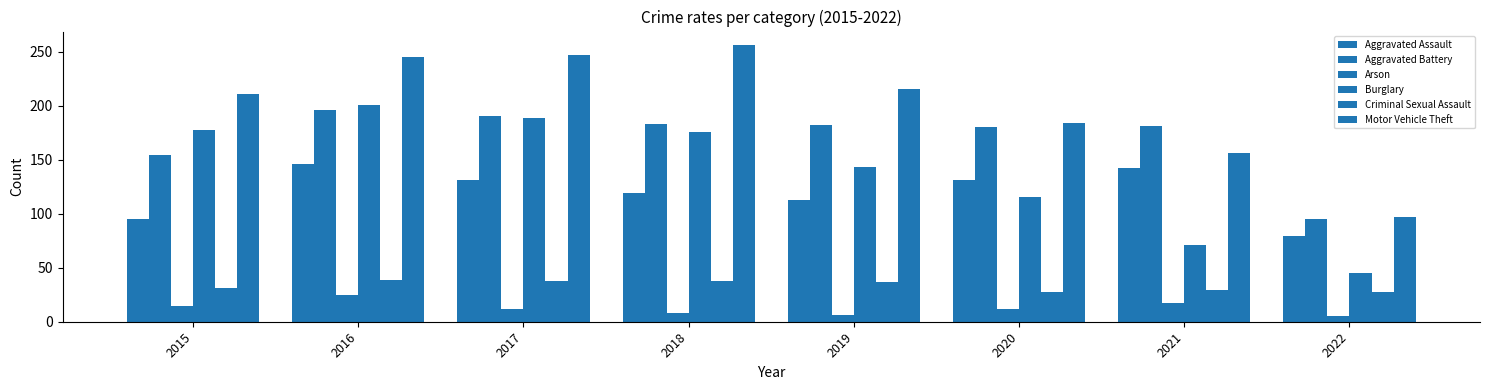

What is the approximate value of Aggravated Battery at 2016, to the nearest 50?

200